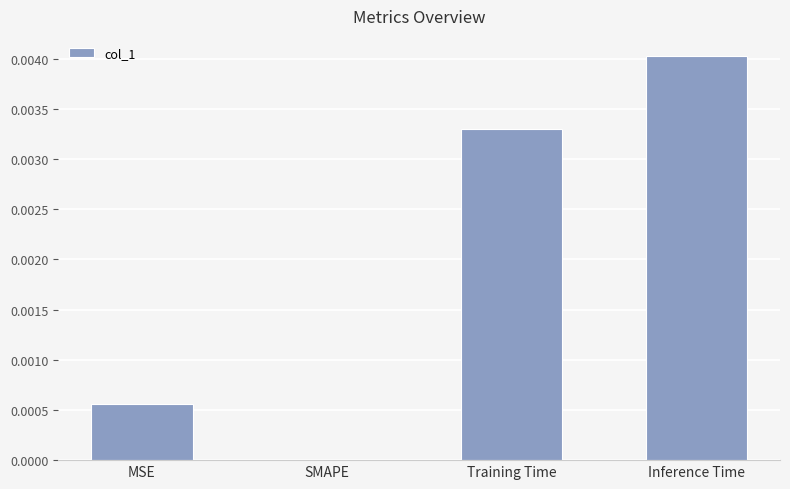

Does the chart contain stacked bars?

No